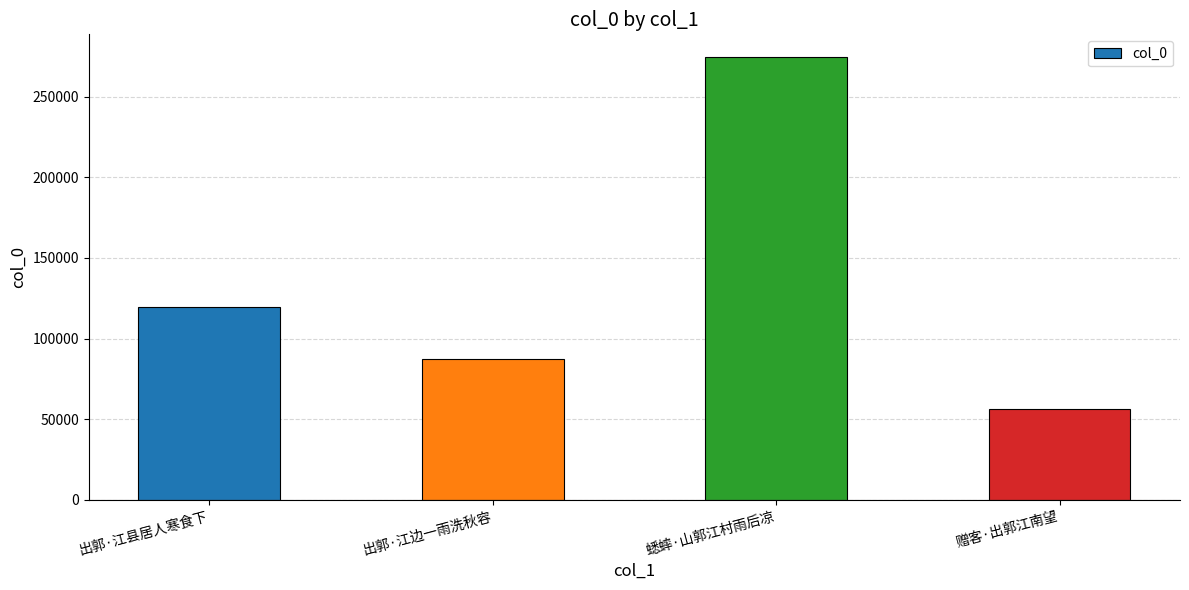

What is the change in value from 出郭·江县居人寒食下 to 赠客·出郭江南望?

-63151